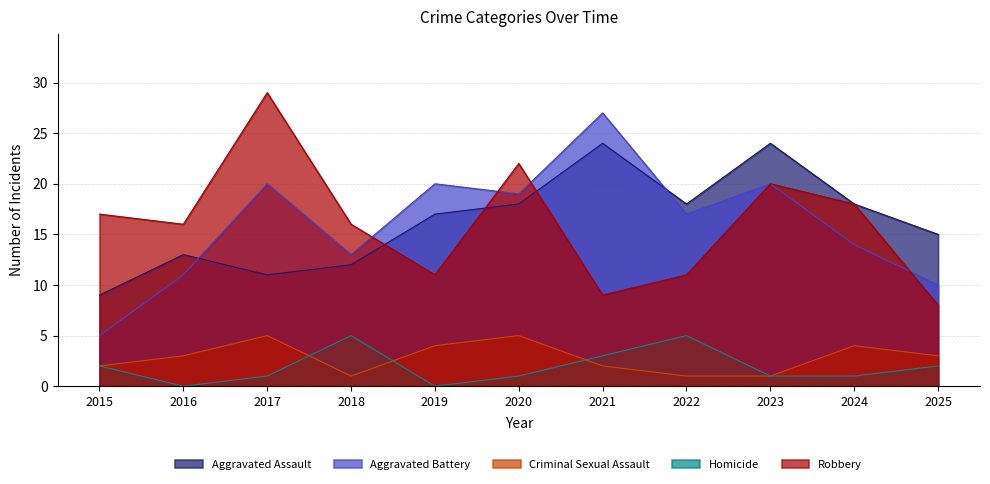

What is the greatest value displayed?

29